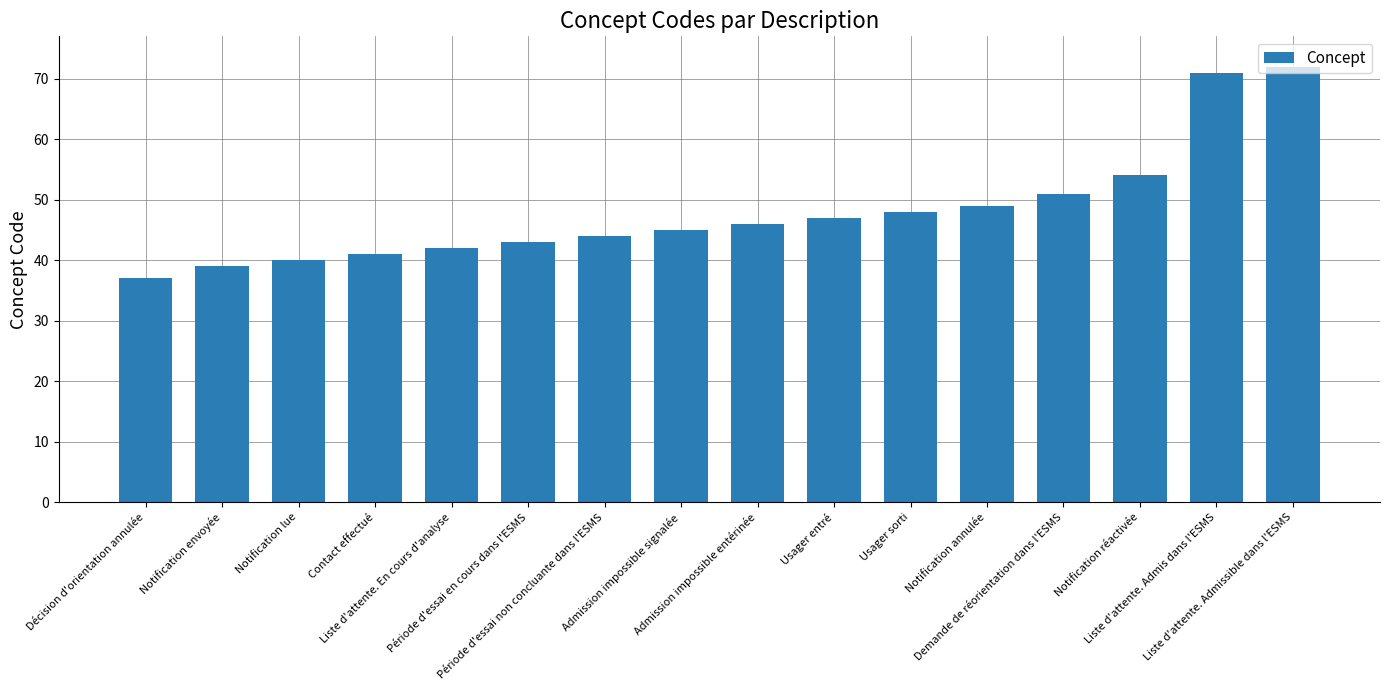

True or false: the data shows 48 at Usager sorti.

True